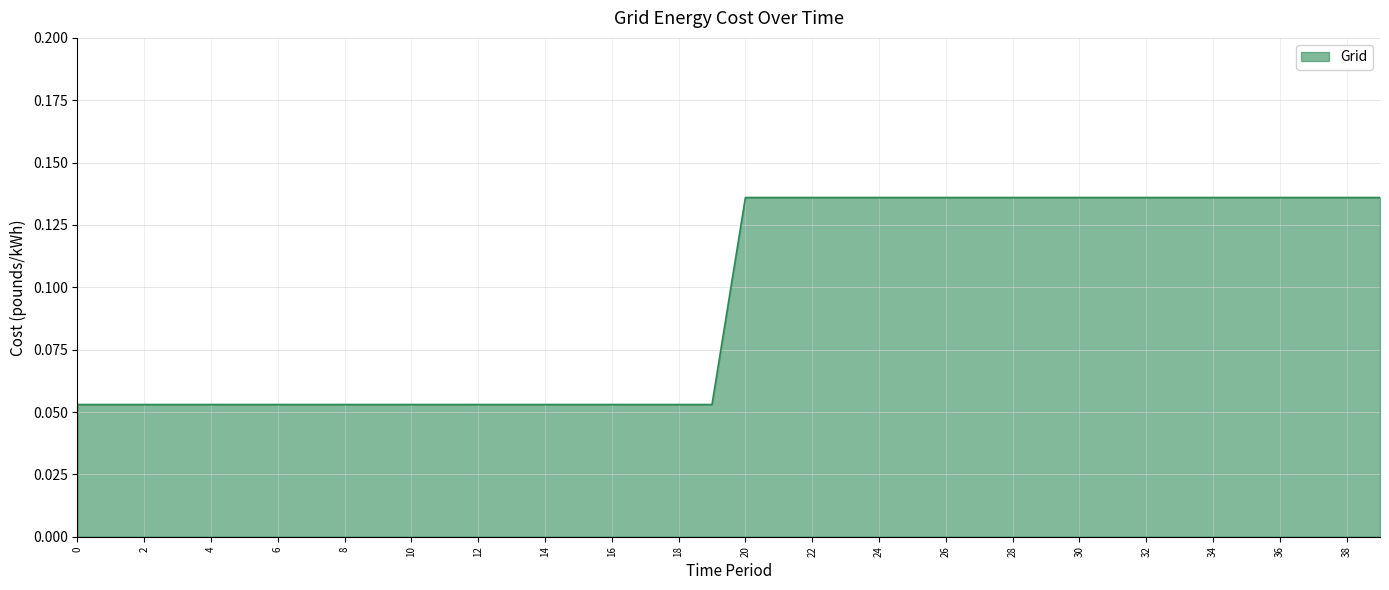

Does the chart have visible grid lines?

Yes